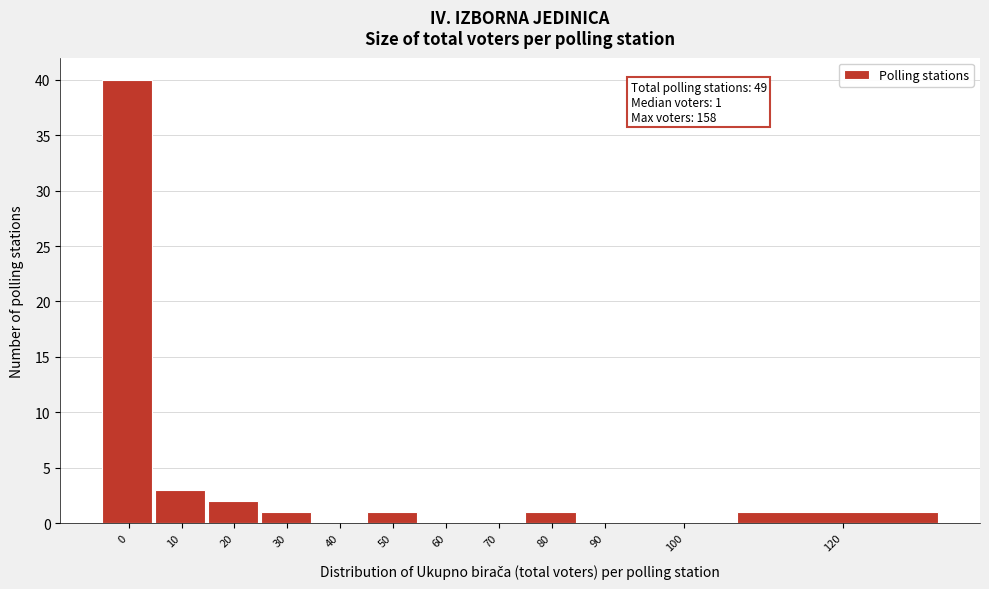

Reading left to right, what are all the values shown in this chart?

0=40	10=3	20=2	30=1	40=0	50=1	60=0	70=0	80=1	90=0	100=0	120=1